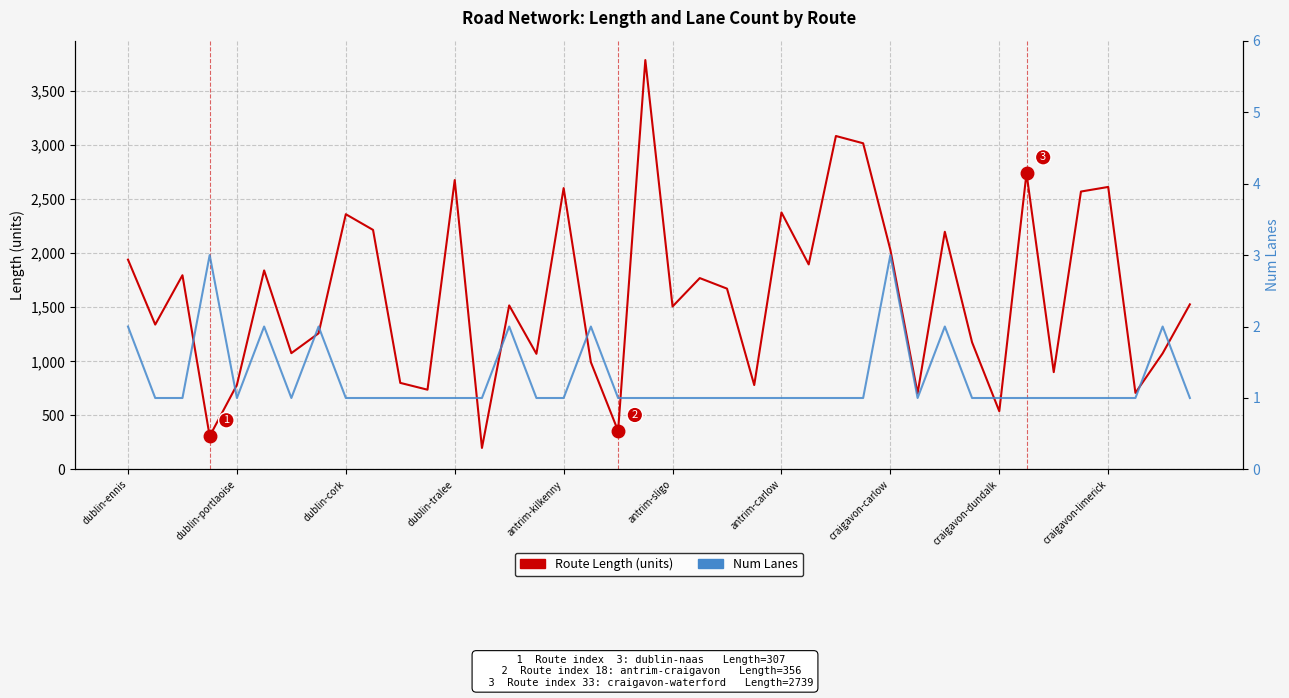

True or false: Route Length (units) and Num Lanes intersect in this chart.

False